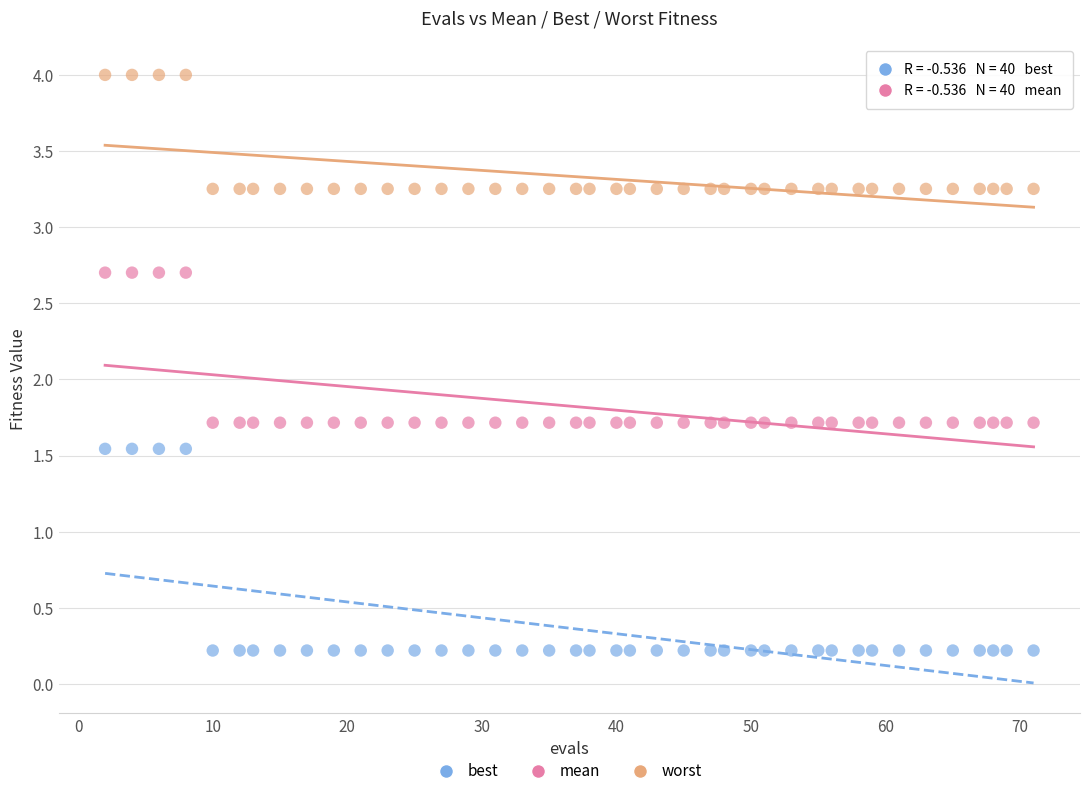

Which series contains the highest Y value?

worst